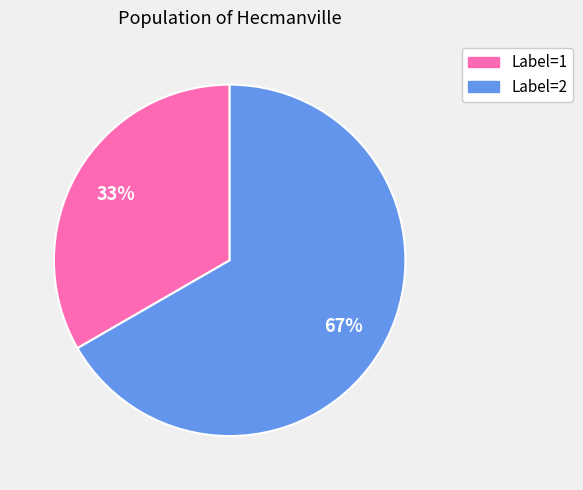

To the nearest percent, what is the average slice percentage?

50%